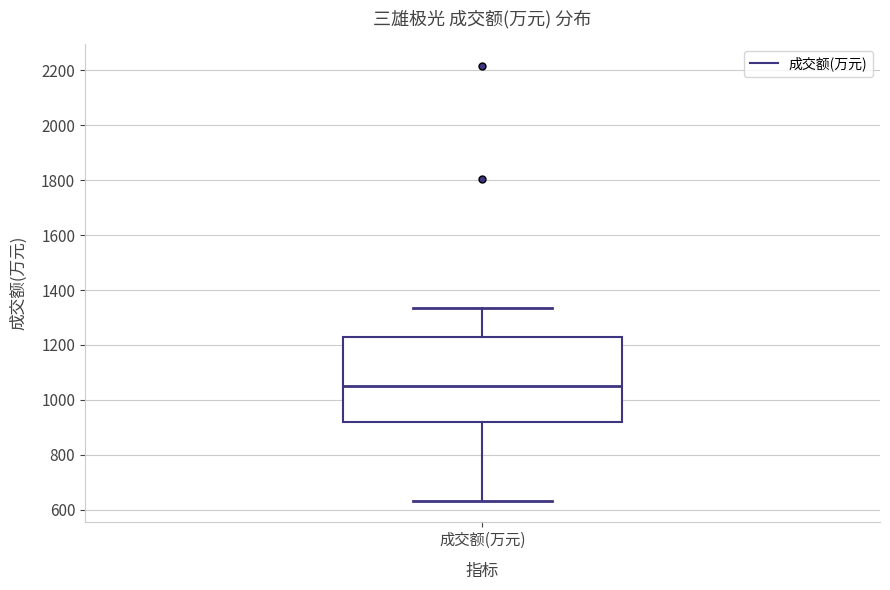

Where is the lower edge of the box for 成交额(万元) on the y-axis? The values are not printed on the chart, so give them approximately, as read against the axis.

920